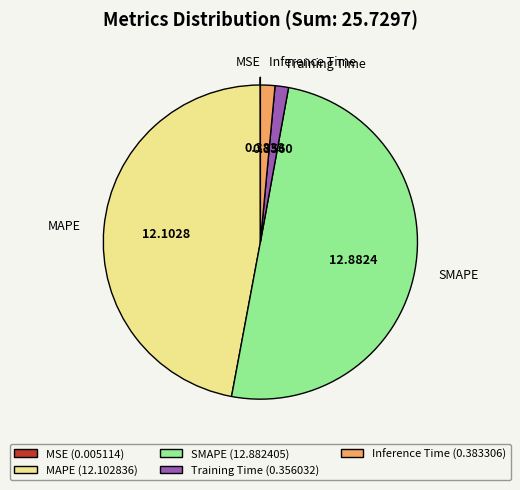

Do MAPE and SMAPE together represent more than half of the pie?

Yes